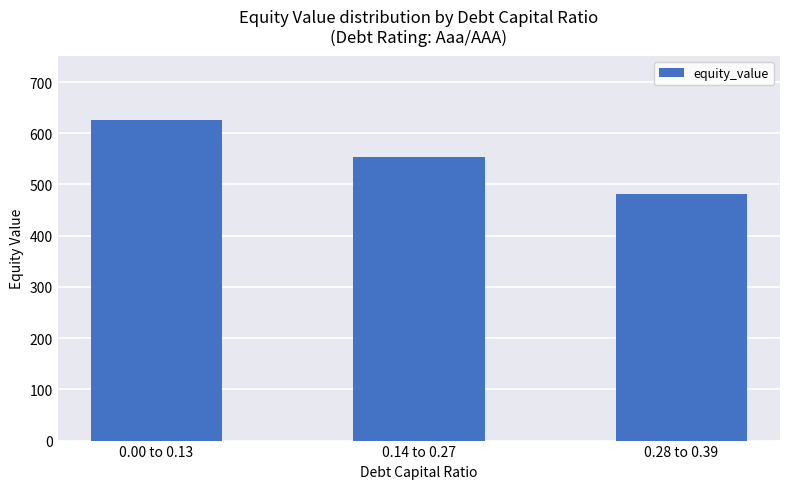

What is the change in value from 0.00 to 0.13 to 0.28 to 0.39?

-144.6